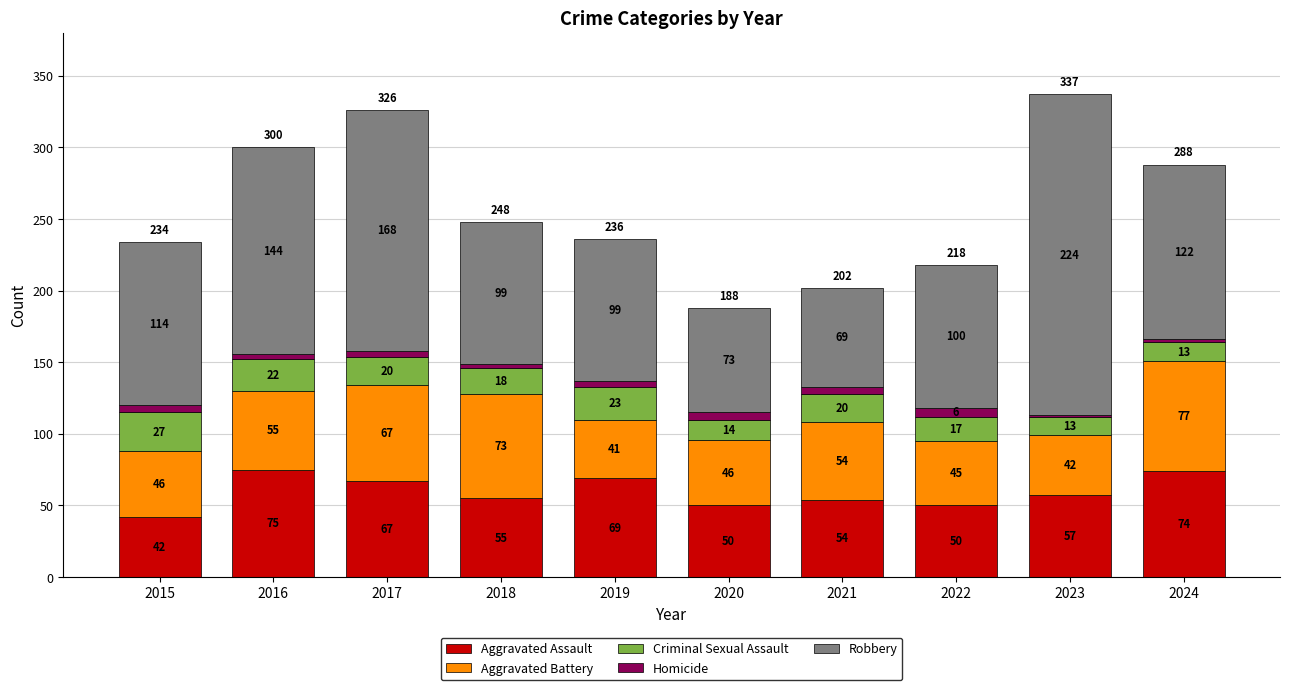

What is the highest value of the Aggravated Assault series?

75